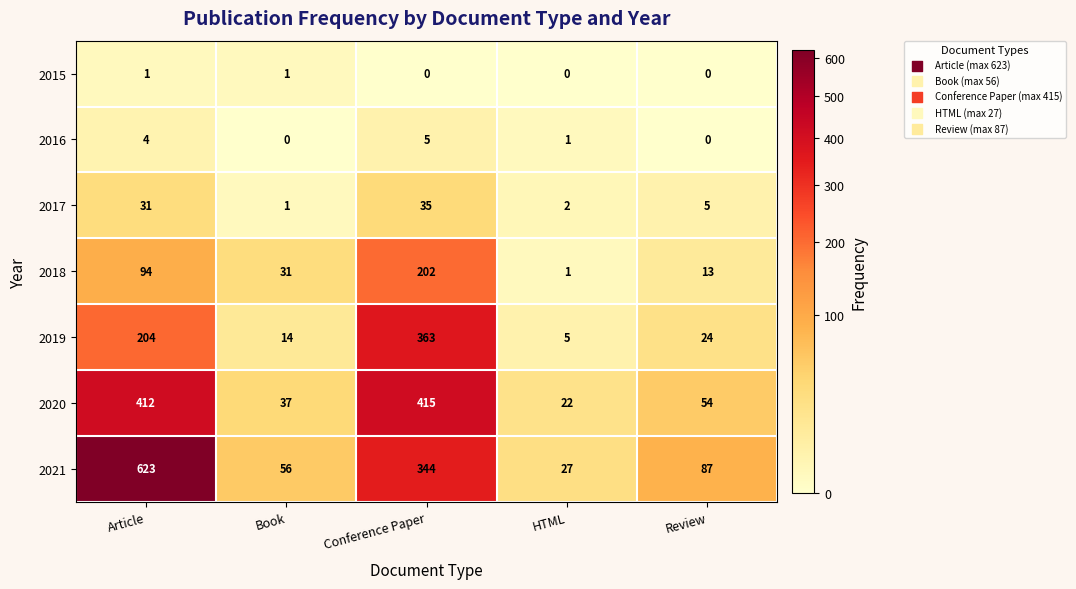

At how many categories does at least one series exceed 283?

2